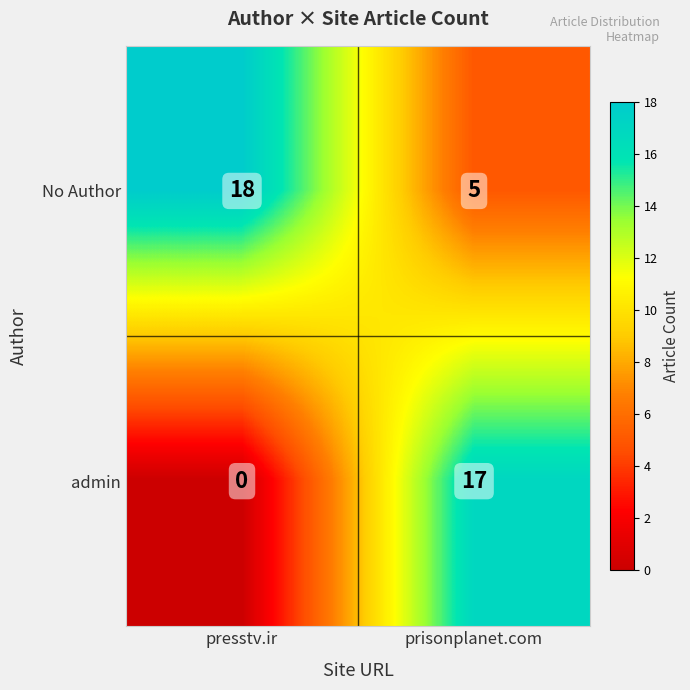

Reading left to right, list all the values displayed in this chart.

No Author: 18	5
admin: 0	17